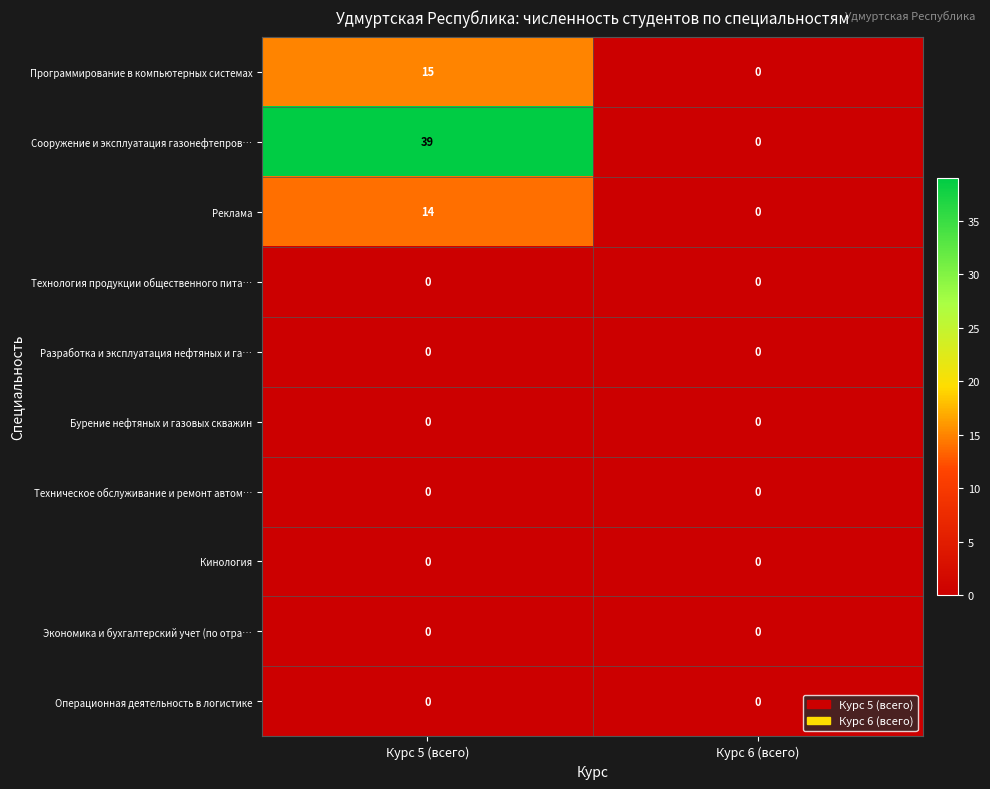

Reading right to left, extract all data points from this chart.

Программирование в компьютерных системах: Курс 6 (всего)=0	Курс 5 (всего)=15
Сооружение и эксплуатация газонефтепров…: Курс 6 (всего)=0	Курс 5 (всего)=39
Реклама: Курс 6 (всего)=0	Курс 5 (всего)=14
Технология продукции общественного пита…: Курс 6 (всего)=0	Курс 5 (всего)=0
Разработка и эксплуатация нефтяных и га…: Курс 6 (всего)=0	Курс 5 (всего)=0
Бурение нефтяных и газовых скважин: Курс 6 (всего)=0	Курс 5 (всего)=0
Техническое обслуживание и ремонт автом…: Курс 6 (всего)=0	Курс 5 (всего)=0
Кинология: Курс 6 (всего)=0	Курс 5 (всего)=0
Экономика и бухгалтерский учет (по отра…: Курс 6 (всего)=0	Курс 5 (всего)=0
Операционная деятельность в логистике: Курс 6 (всего)=0	Курс 5 (всего)=0